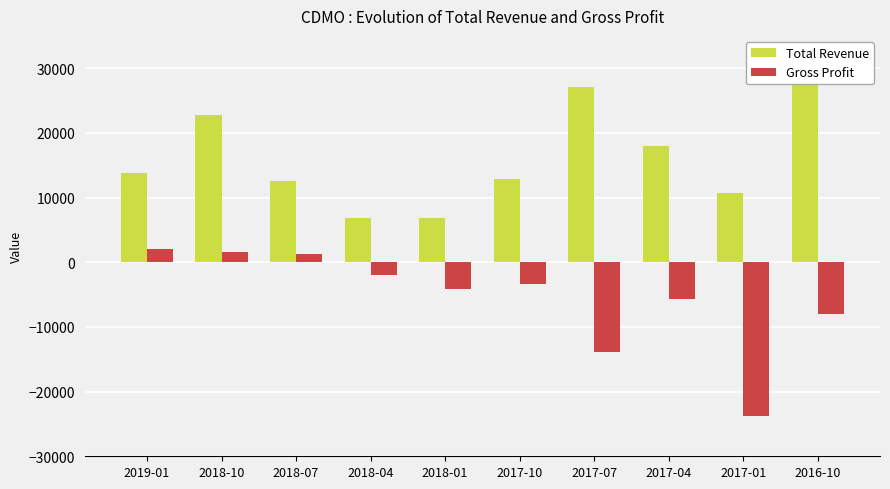

Which series has the largest range (max minus min)?

Gross Profit